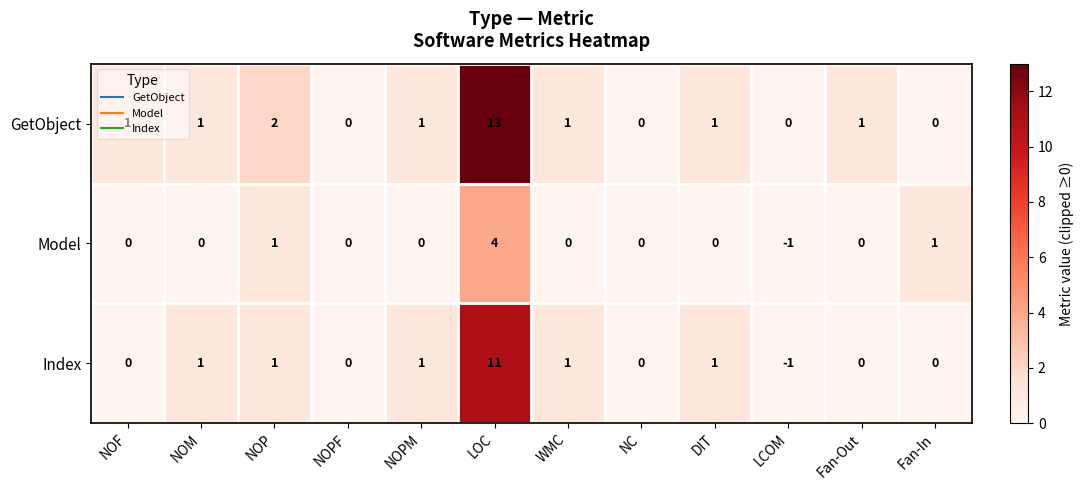

At which category does the chart reach its peak across all series?

LOC